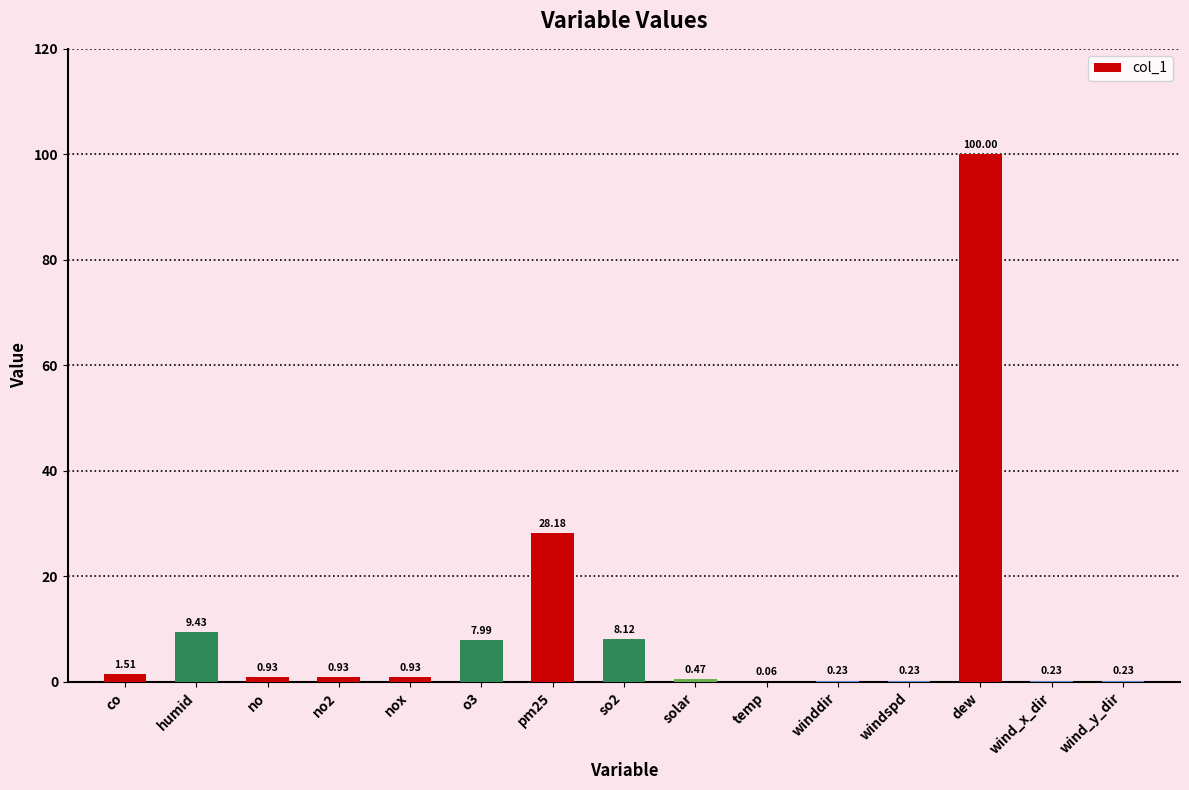

Are the bars horizontal?

No